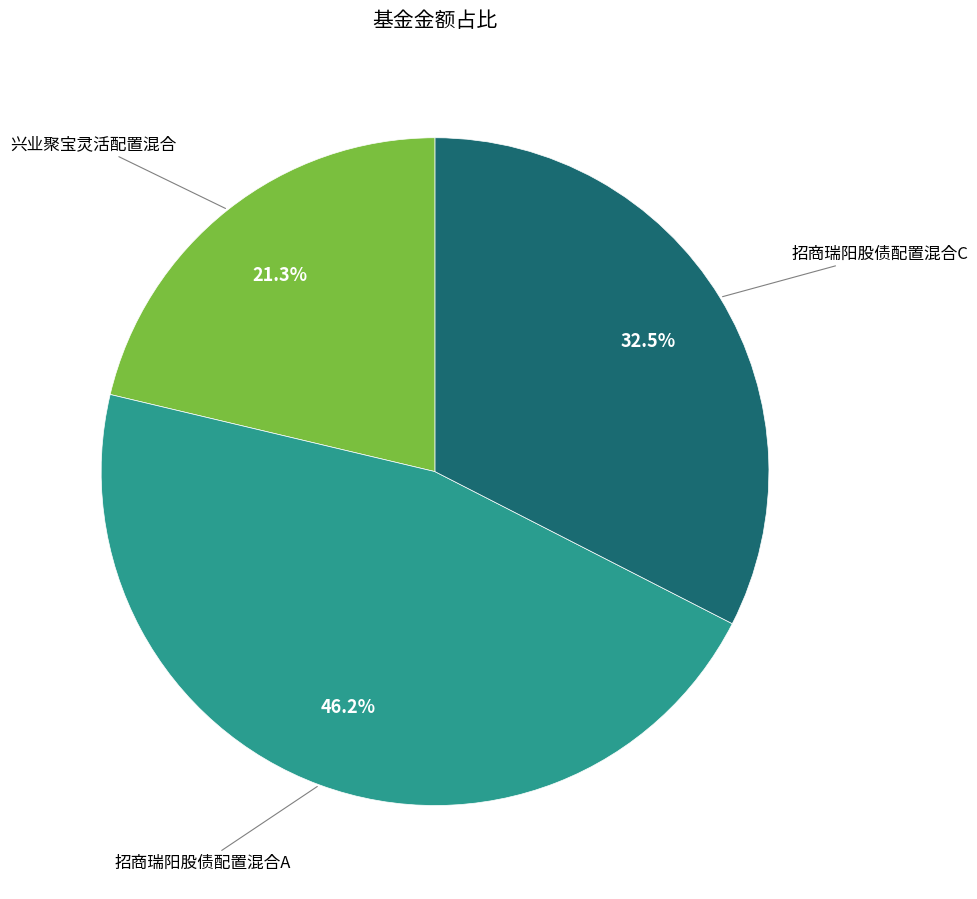

Is there any slice that represents more than half of the pie?

No